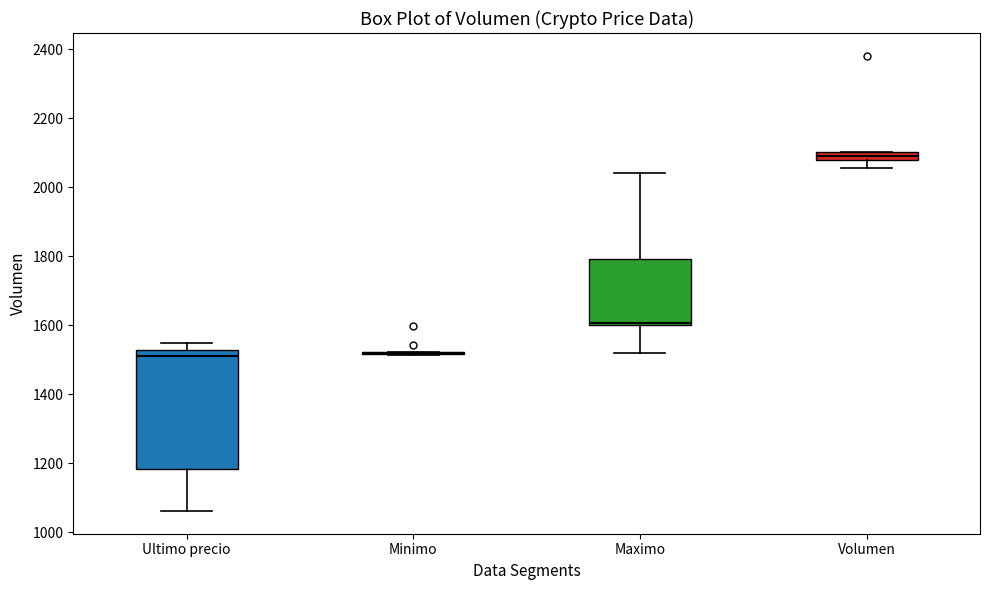

Comparing the boxes themselves (not the whiskers), which one is the tallest?

Ultimo precio